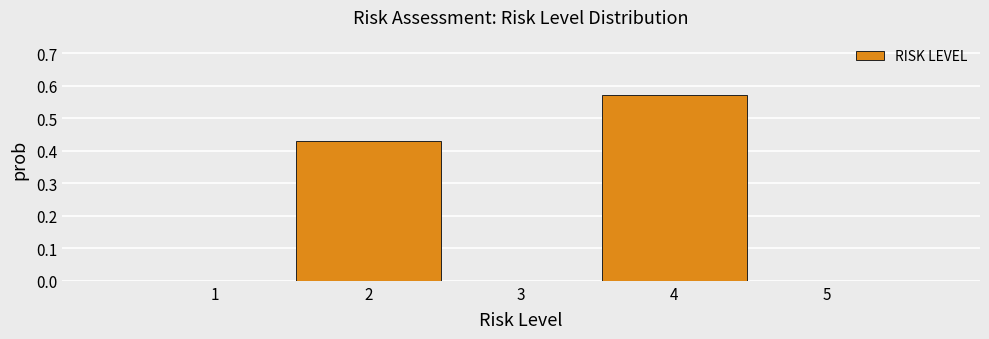

Reading left to right, transcribe this chart: for each bar, give the range it covers on the x-axis and its height. The values are not printed on the chart, so give them approximately, as read against the axis.

0.5 to 1.5: 0
1.5 to 2.5: 0.43
2.5 to 3.5: 0
3.5 to 4.5: 0.57
4.5 to 5.5: 0